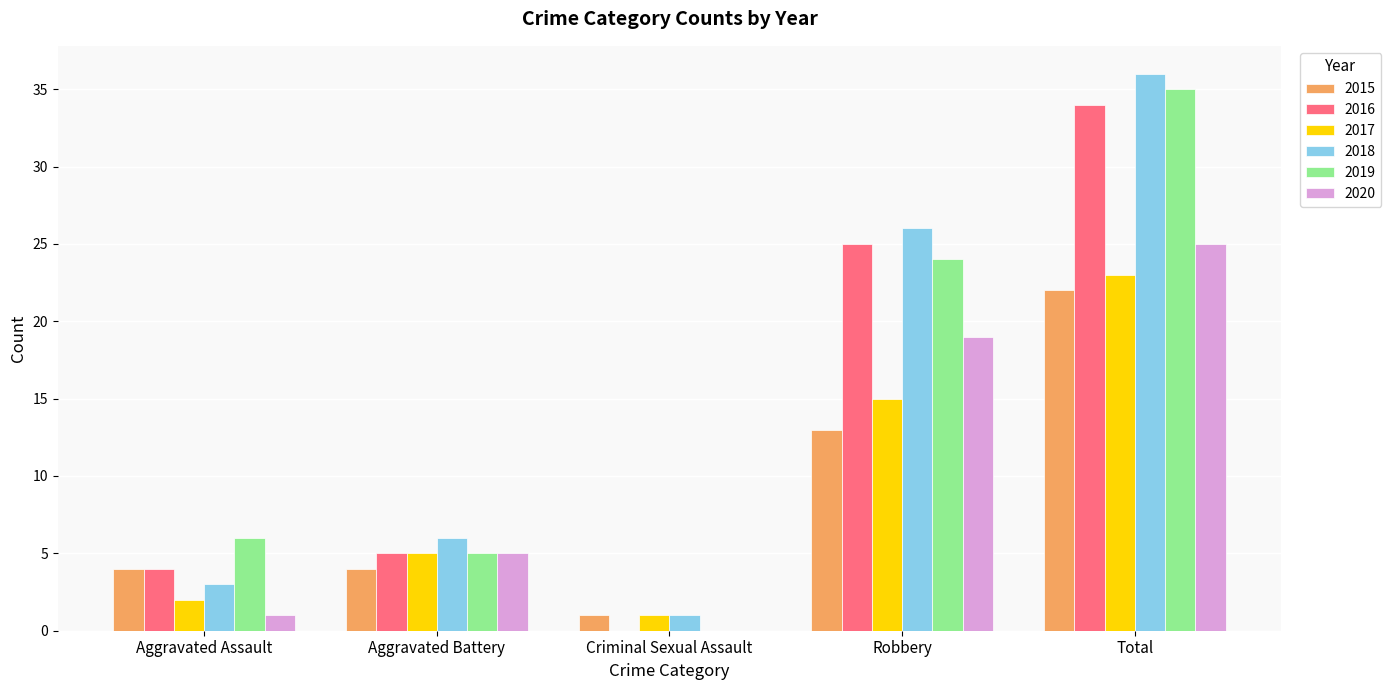

What is the sum of the 2019 values at Aggravated Assault and Criminal Sexual Assault?

6